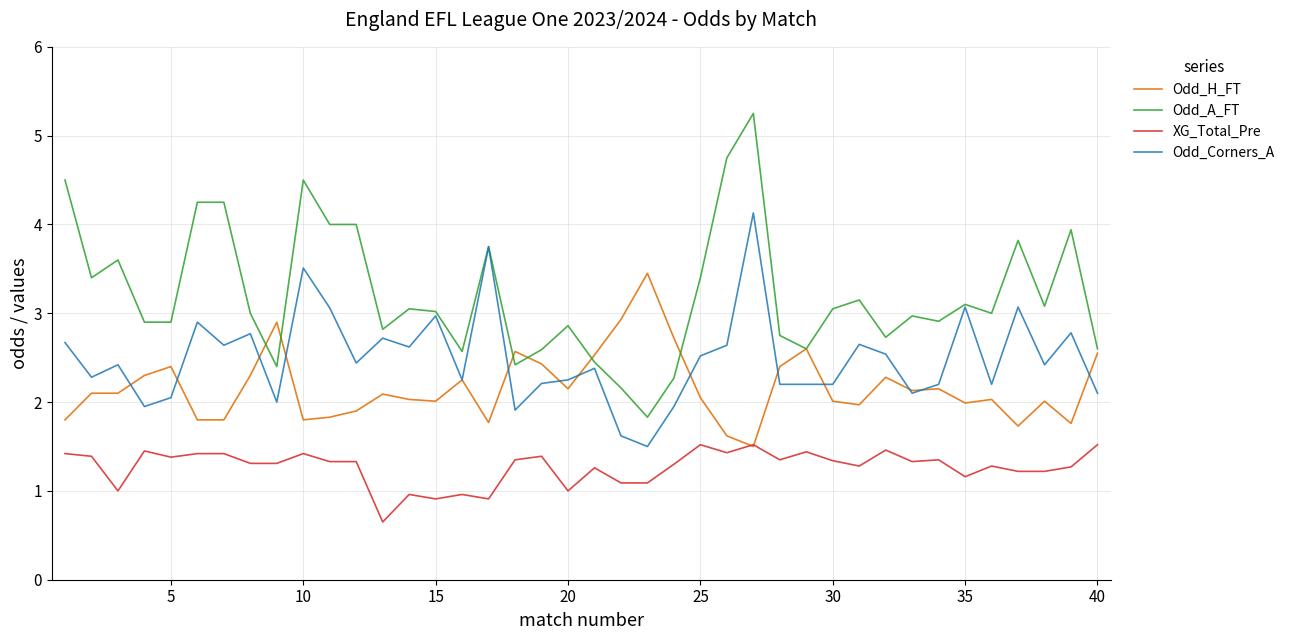

Which series has the largest range (max minus min)?

Odd_A_FT